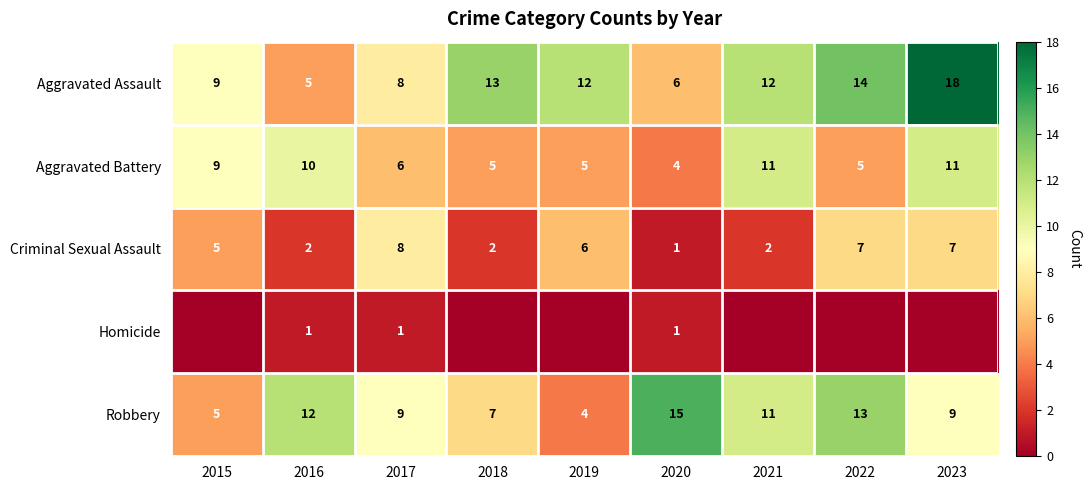

How many Criminal Sexual Assault values are between 2 and 7?

7